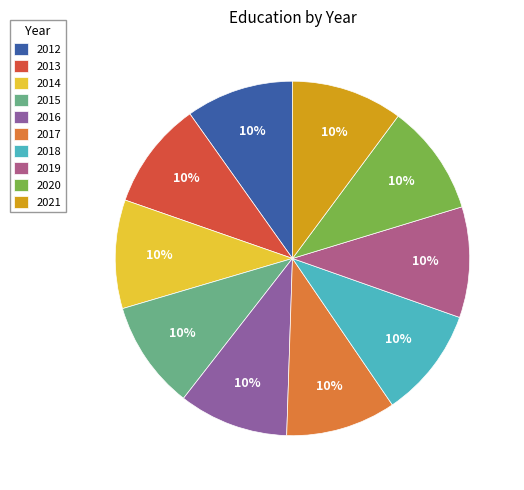

To the nearest percent, what percentage of the pie is 2012?

10%